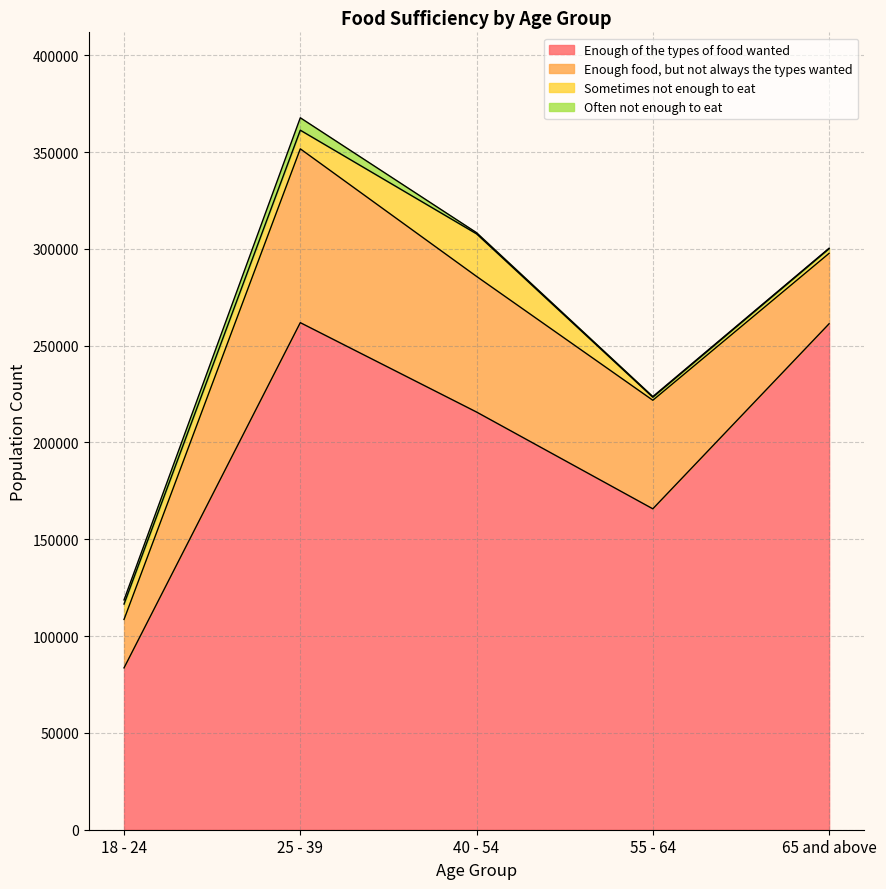

Is it true that Enough of the types of food wanted equals 83595 at 18 - 24?

True